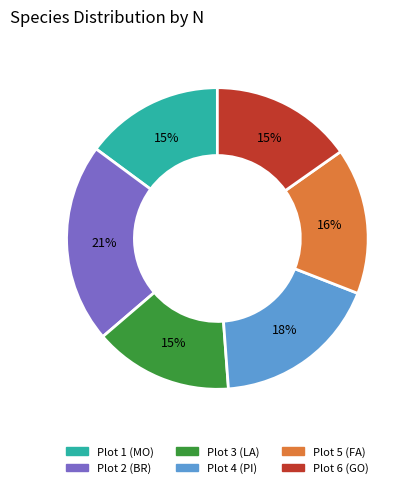

Is the sum of Plot 4 (PI) and Plot 5 (FA) greater than half?

No